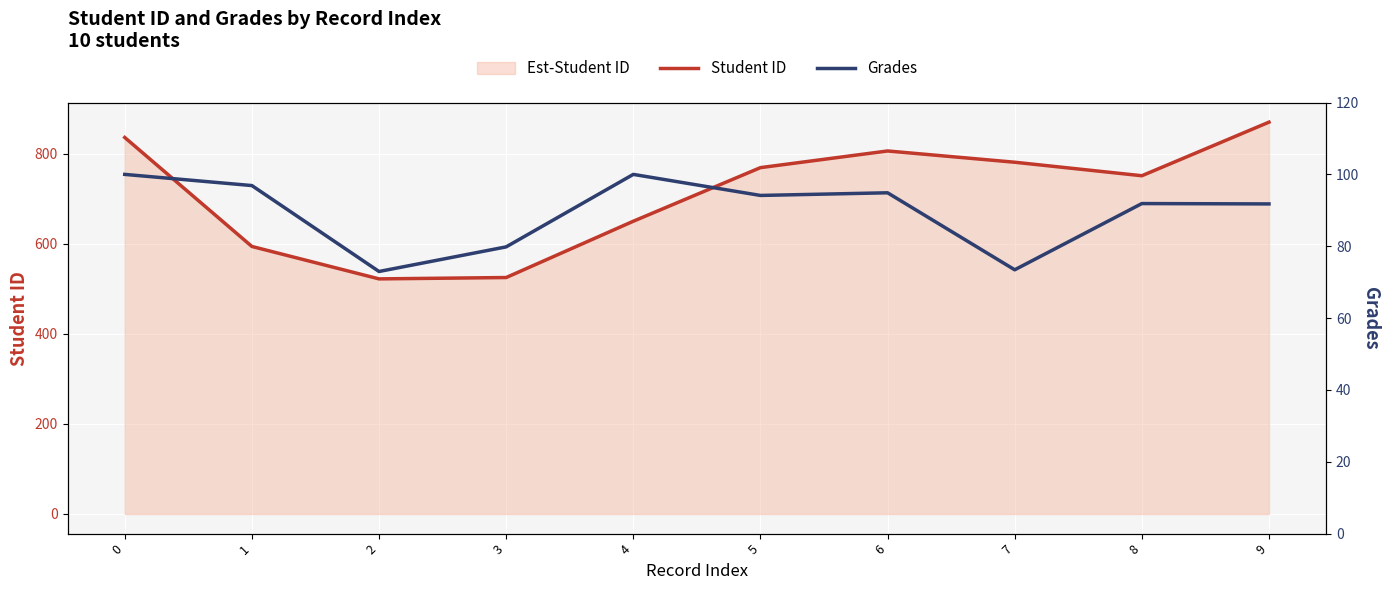

What is the average value of the Student ID series?

710